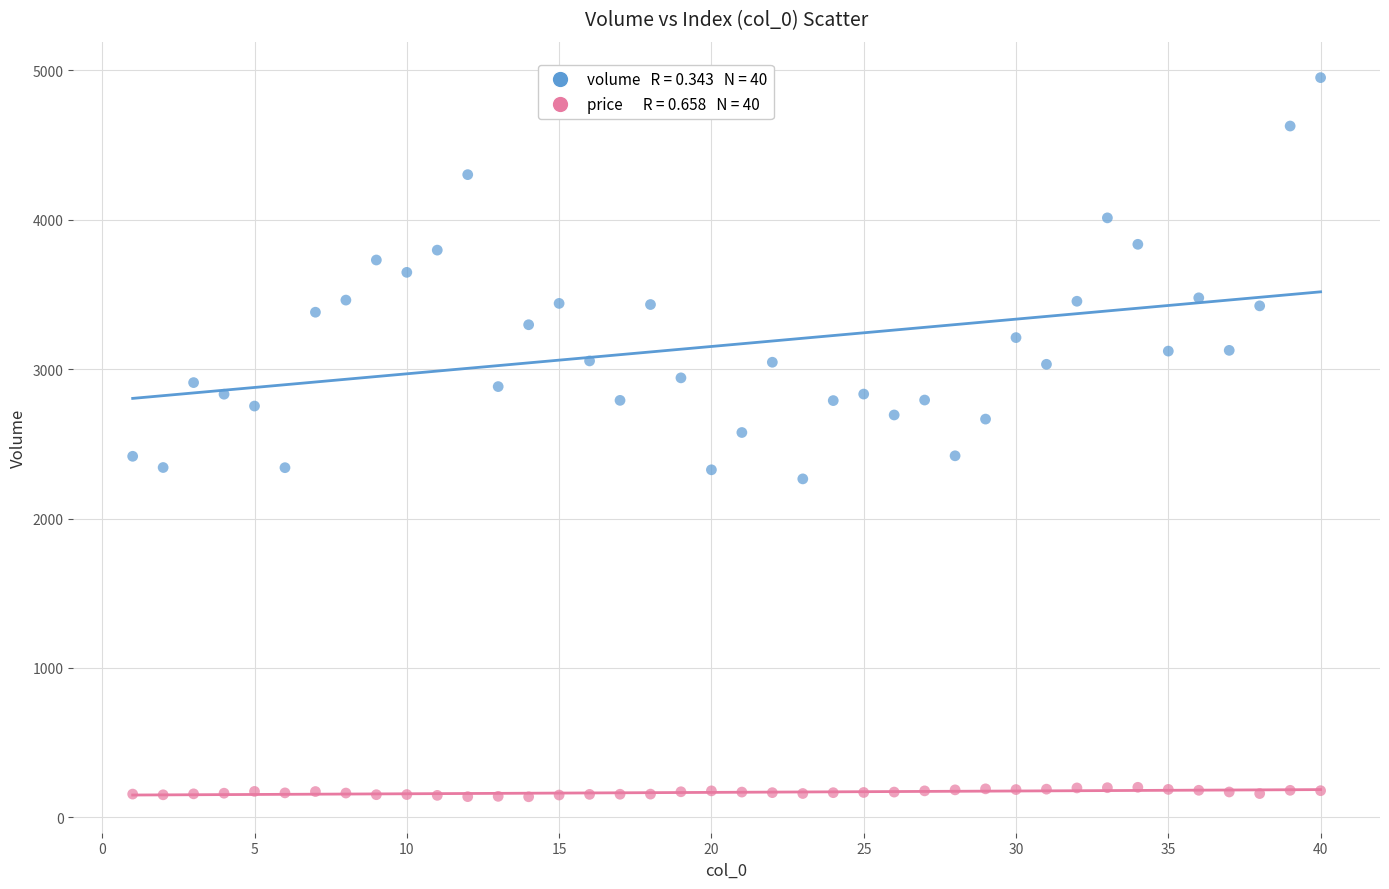

Across all data points, what is the range of X values (max minus min)?

39.0